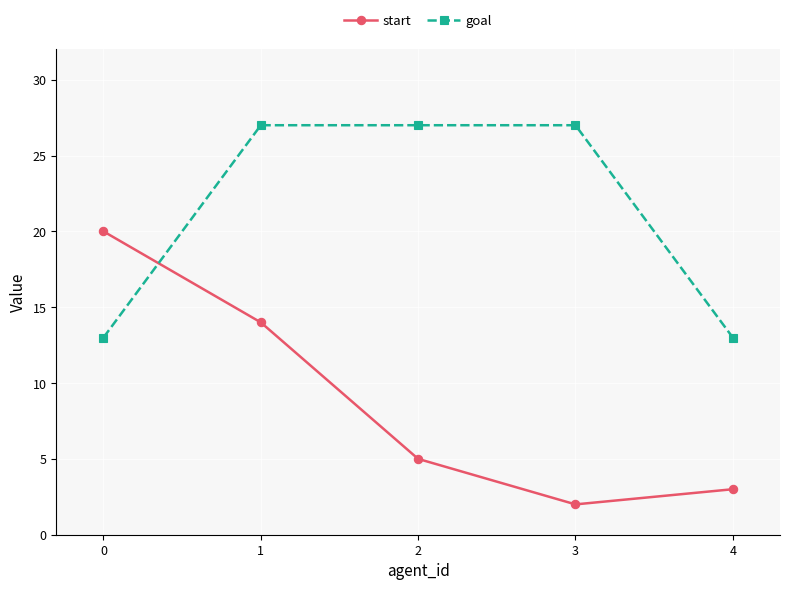

True or false: start has a value of 3 at 2.

False